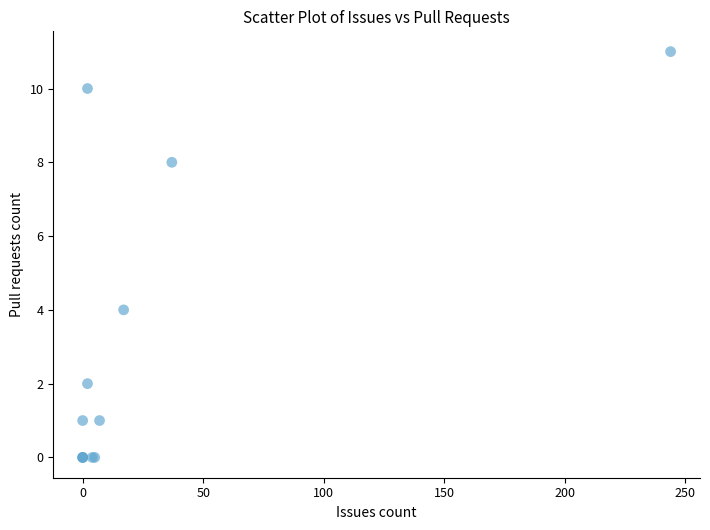

What Y value in the scatter plot is closest to 5?

4